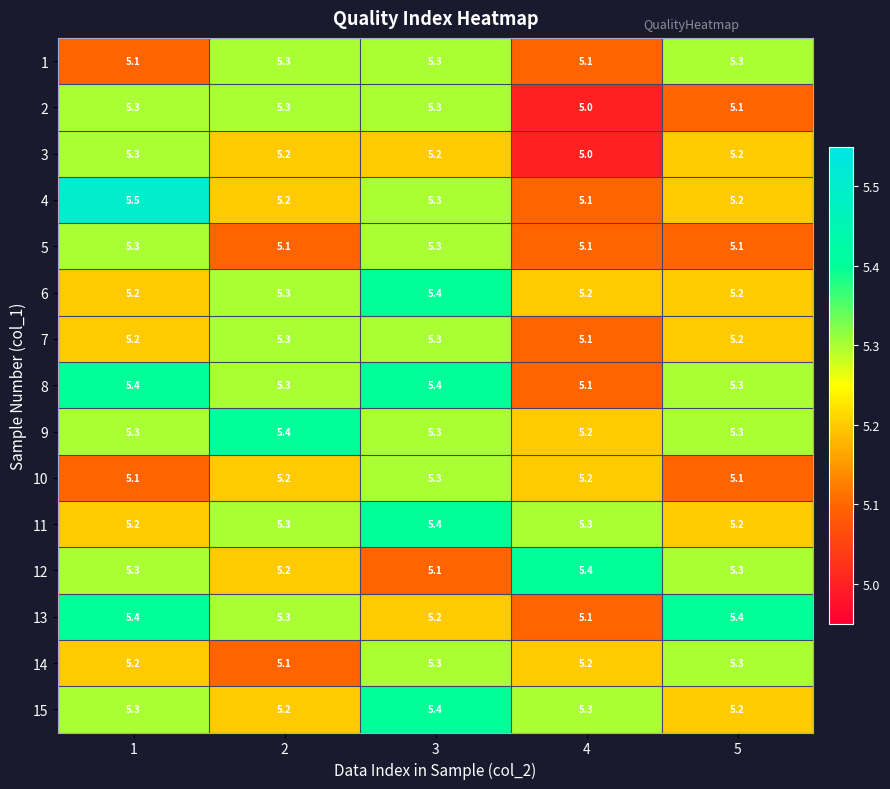

What is the difference between the highest and lowest values at 5?

0.3